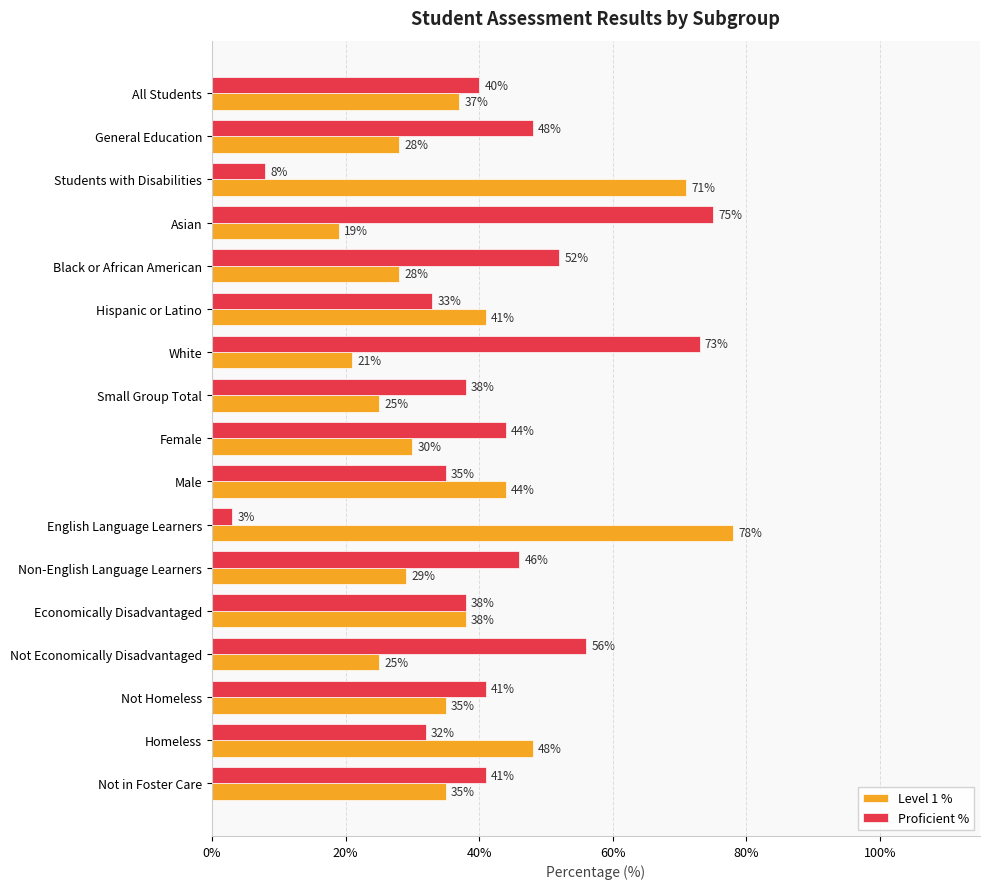

At how many categories does at least one series exceed 25?

17